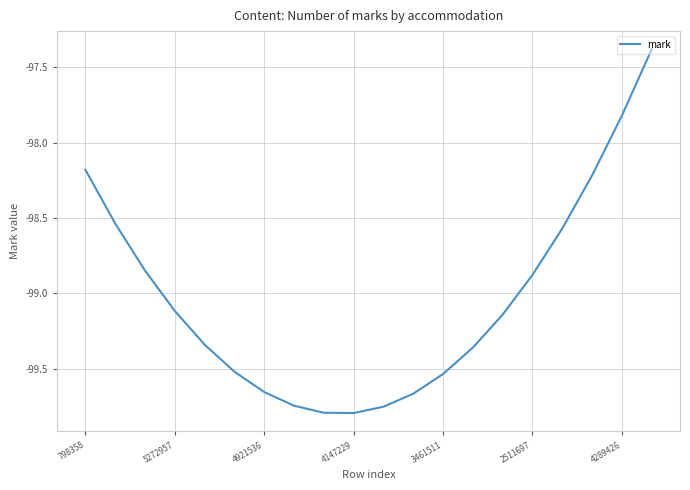

What is the greatest value displayed?

-97.4